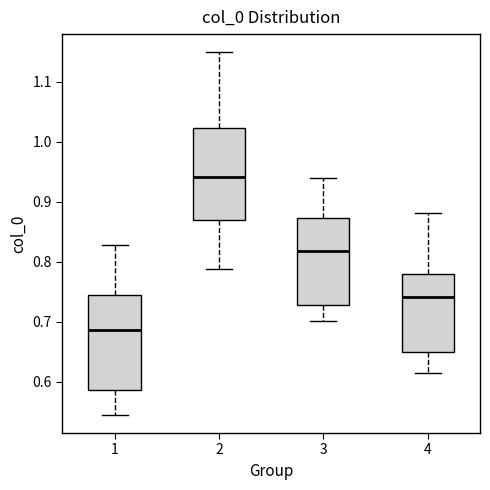

Reading left to right, transcribe this box plot: for each box, give where its median line is, the range the box spans, and where its two whiskers end, as read against the y-axis. The values are not printed on the chart, so give them approximately, as read against the axis.

1: median 0.69, box 0.59 to 0.75, whiskers 0.54 to 0.83
2: median 0.94, box 0.87 to 1.02, whiskers 0.79 to 1.15
3: median 0.82, box 0.73 to 0.87, whiskers 0.70 to 0.94
4: median 0.74, box 0.65 to 0.78, whiskers 0.61 to 0.88